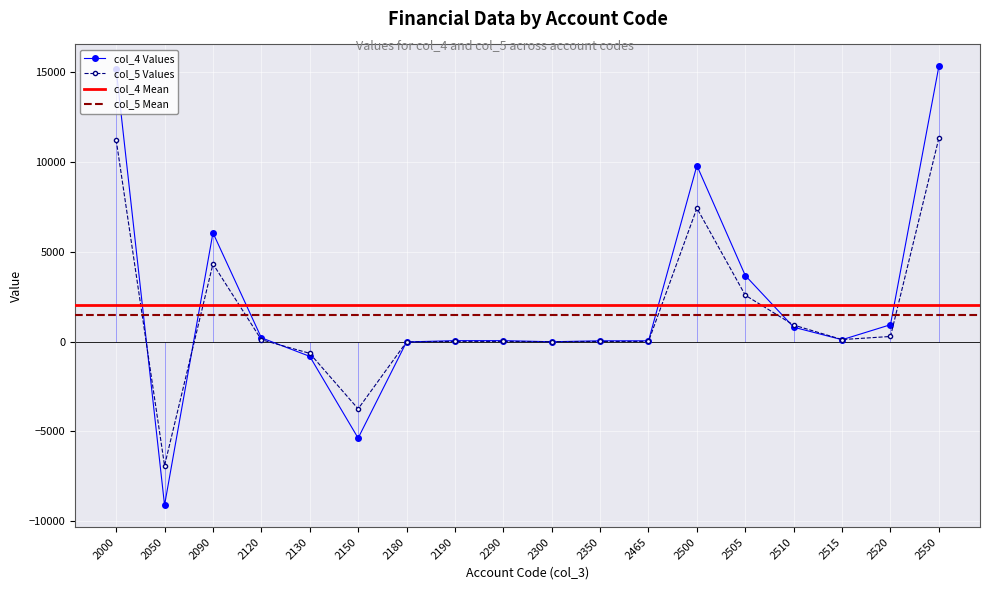

The col_5 series shows 10 at 2290. True or false?

True